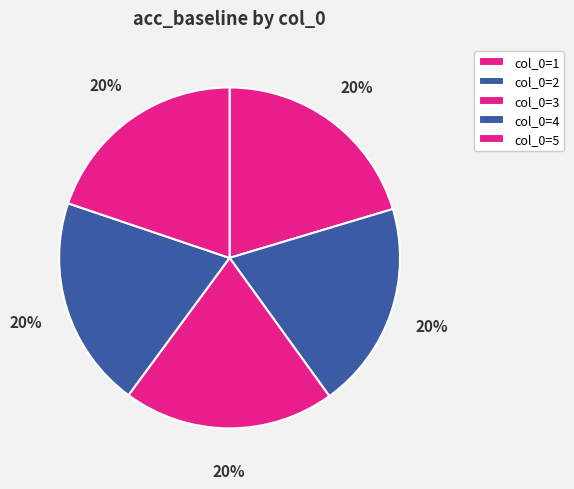

Which slice is the smallest?

2